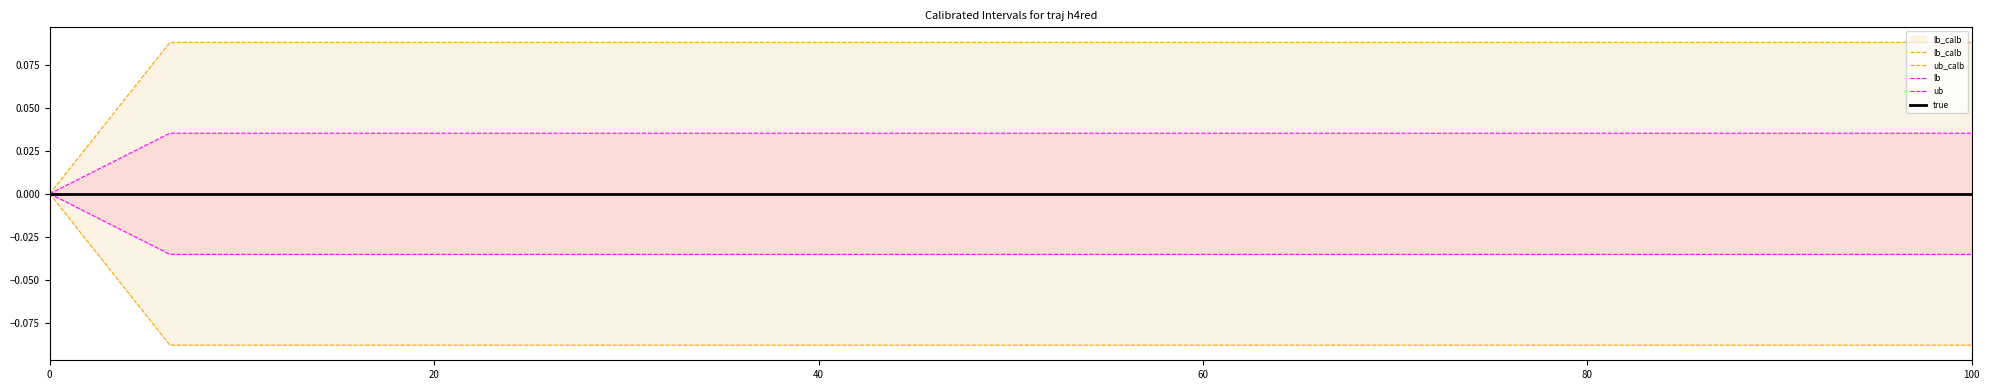

Which series changed the most between 0 and 80?

lb_calb